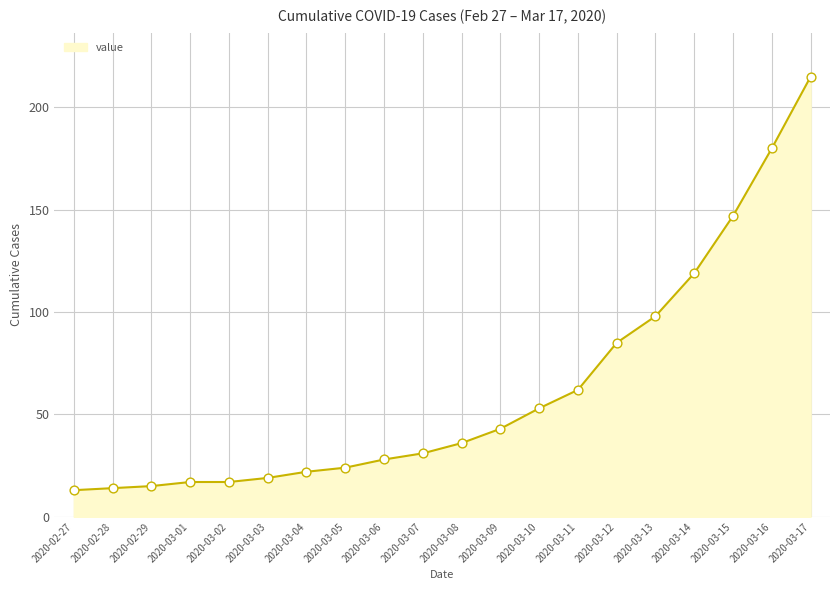

What is the change in value from 2020-03-05 to 2020-03-17?

+191